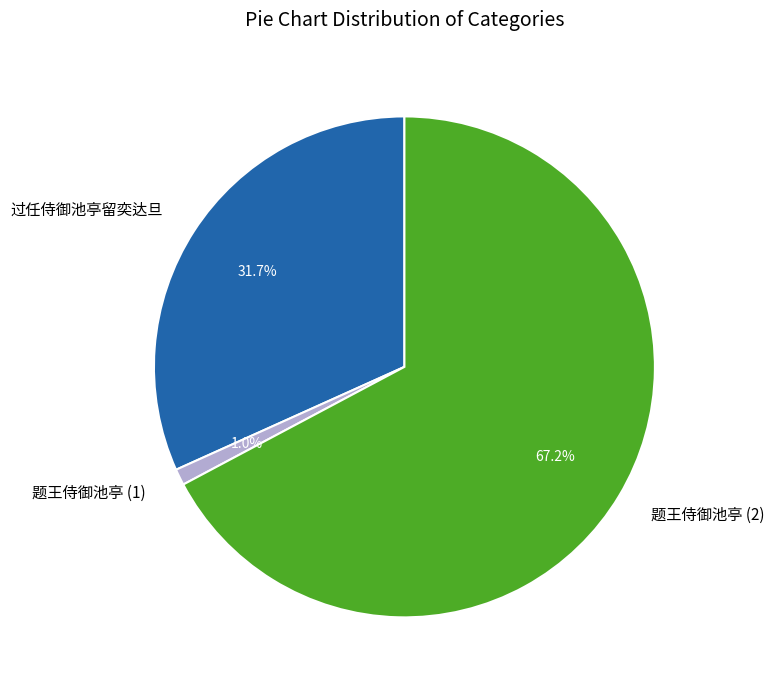

Rank the categories by value from highest to lowest.

题王侍御池亭 (2), 过任侍御池亭留奕达旦, 题王侍御池亭 (1)